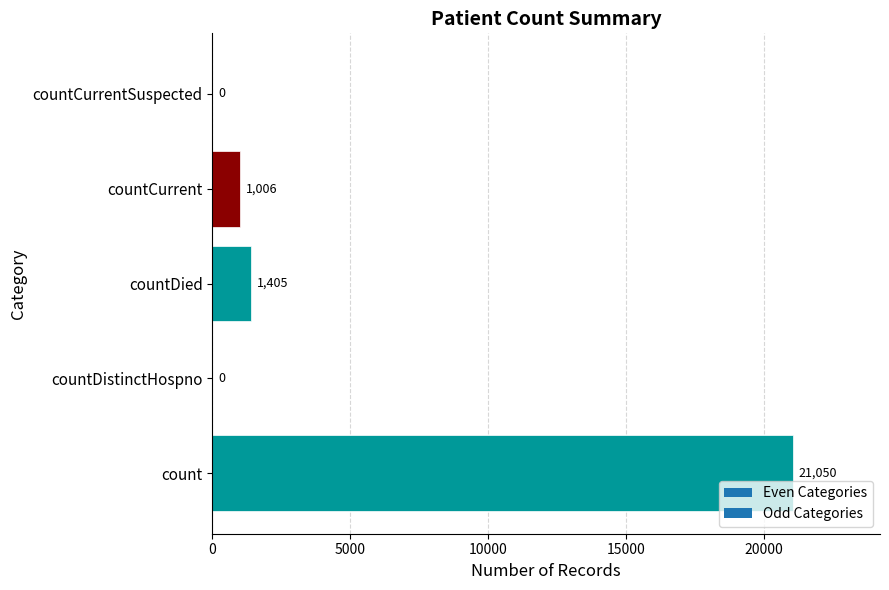

Reading bottom to top, transcribe all the data shown in this chart.

count=21050	countDistinctHospno=0	countDied=1405	countCurrent=1006	countCurrentSuspected=0